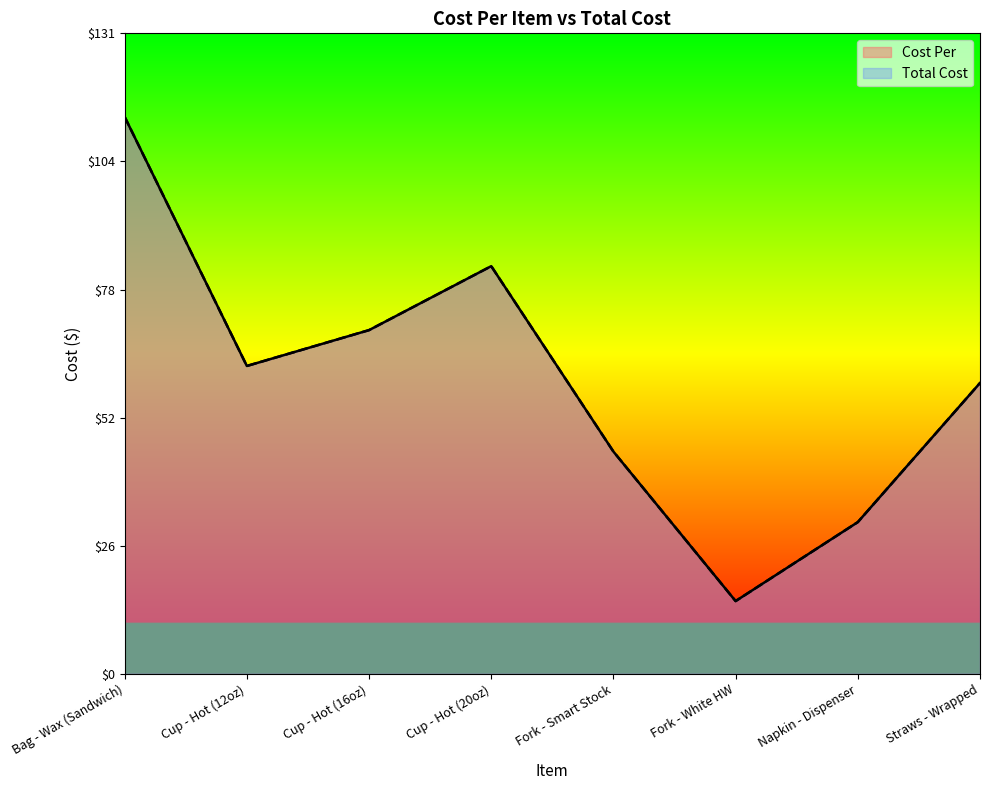

Rank the series at Napkin - Dispenser from highest to lowest value.

Cost Per, Total Cost